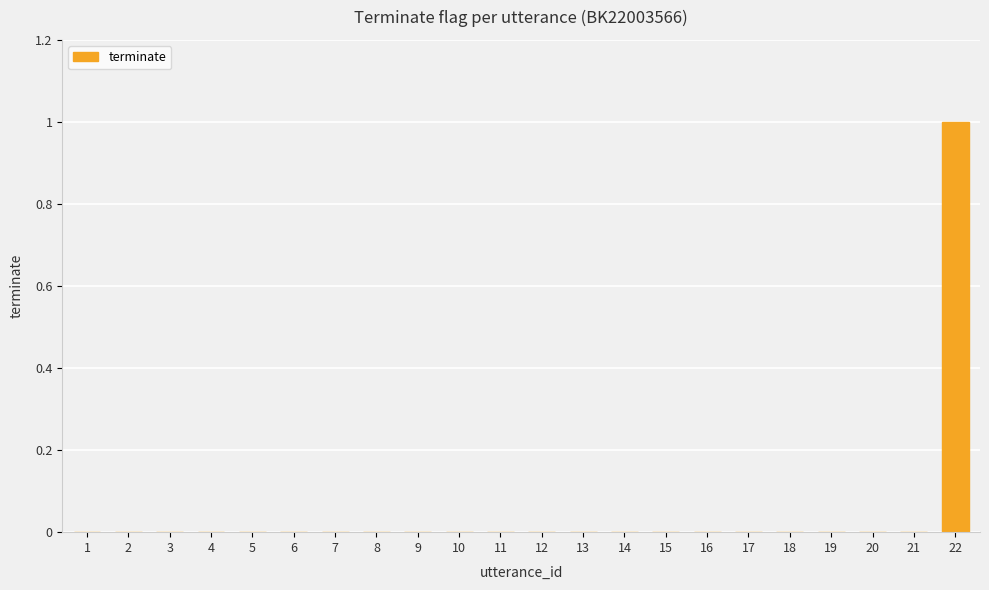

True or false: the data shows -1 at 9.

False